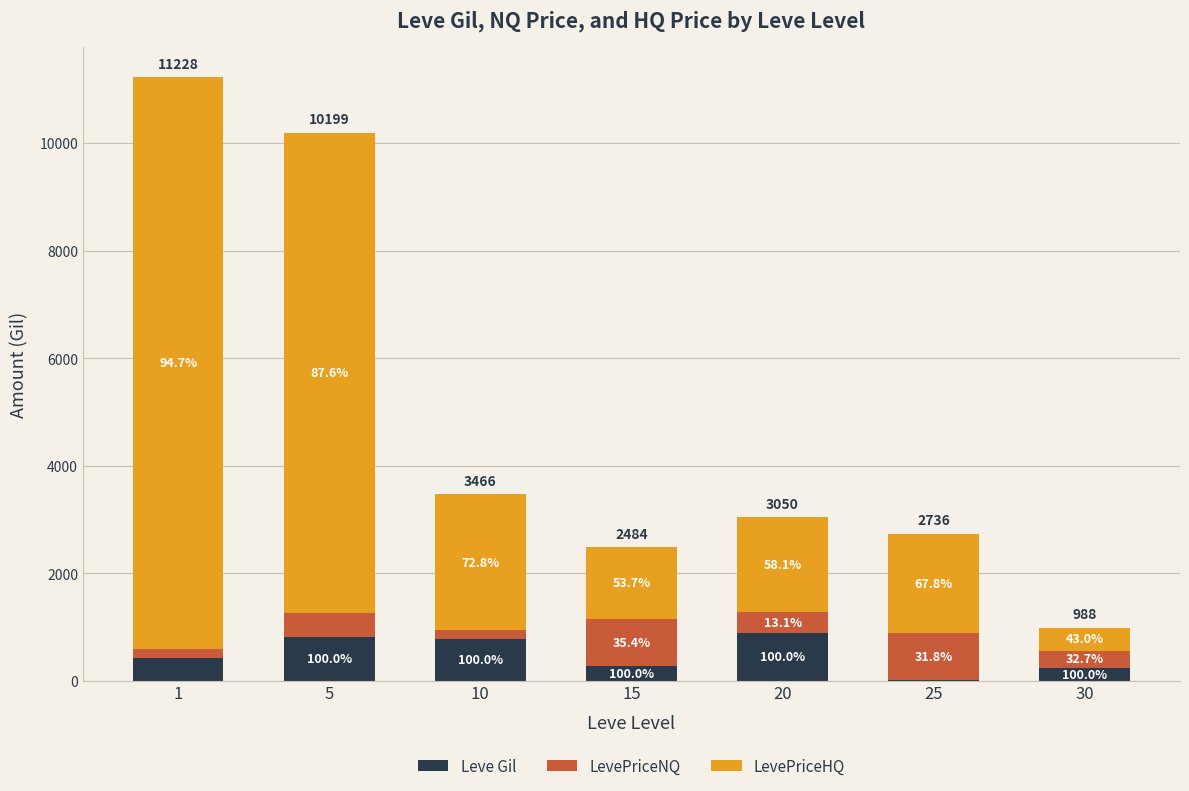

Are the bars horizontal?

No